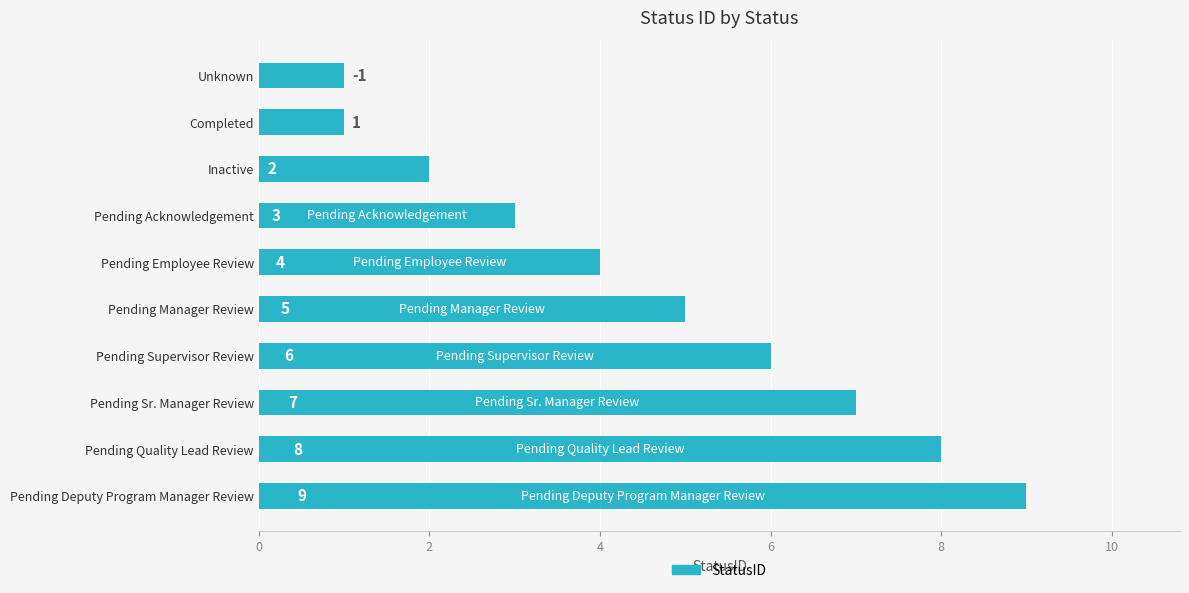

The chart shows a value of 16 at Pending Deputy Program Manager Review. True or false?

False